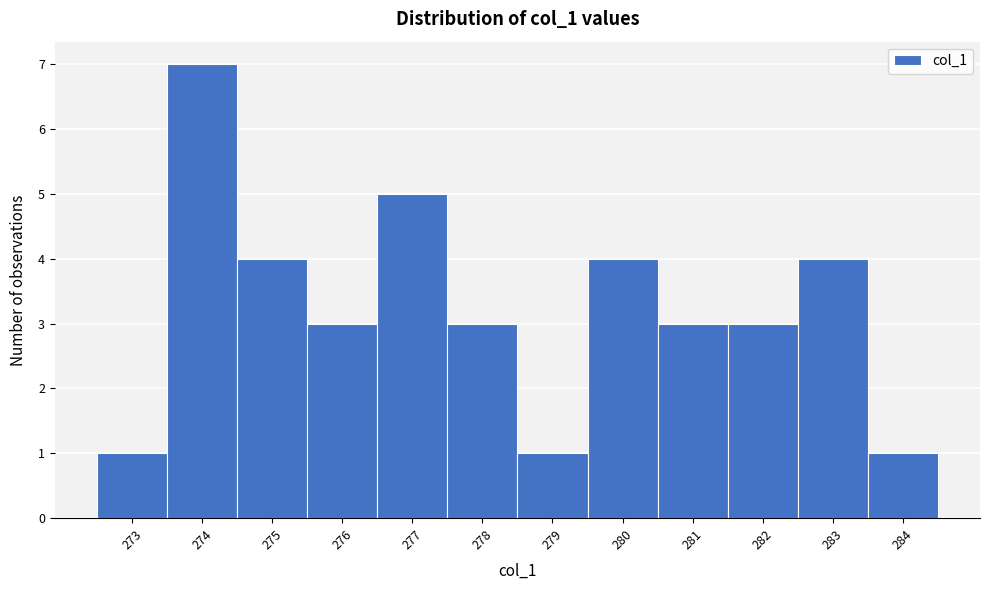

Reading left to right, list all the values displayed in this chart.

273=1	274=7	275=4	276=3	277=5	278=3	279=1	280=4	281=3	282=3	283=4	284=1